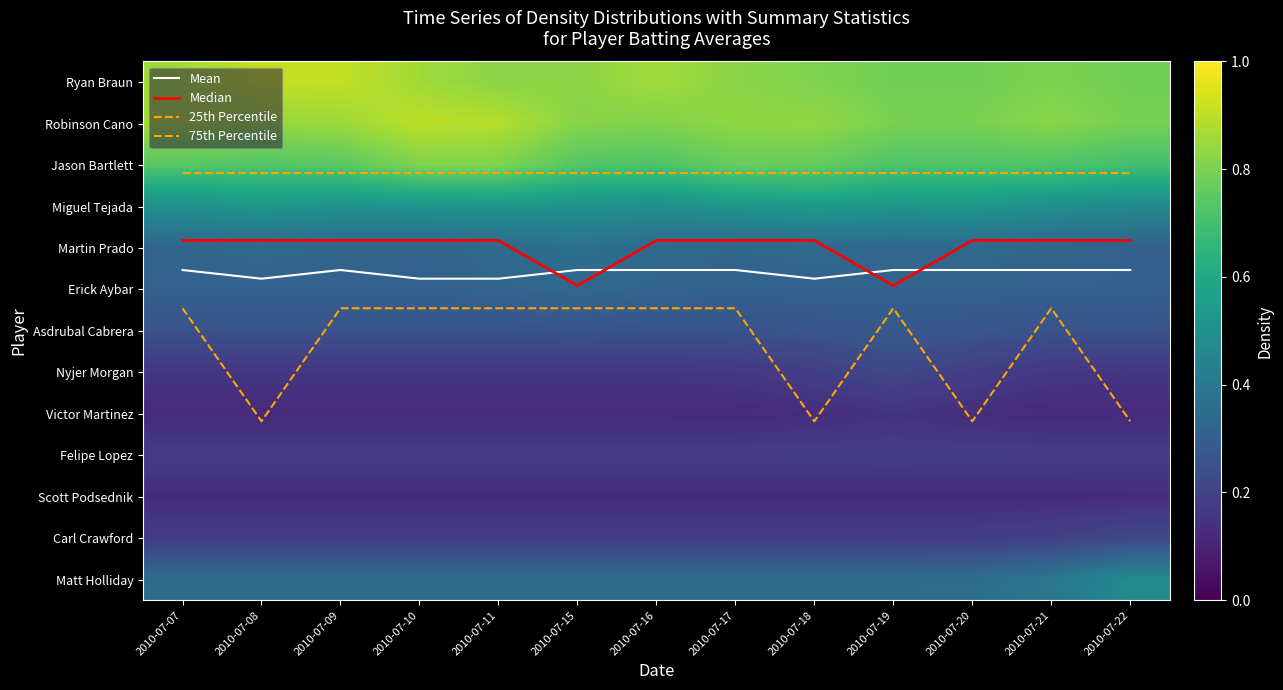

The value of Mean at 2010-07-09 is 4.5. True or false?

True